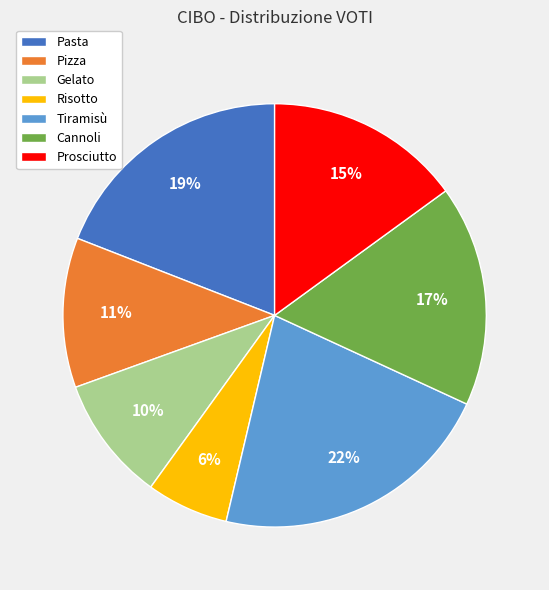

Which category has the biggest portion of the pie?

Tiramisù